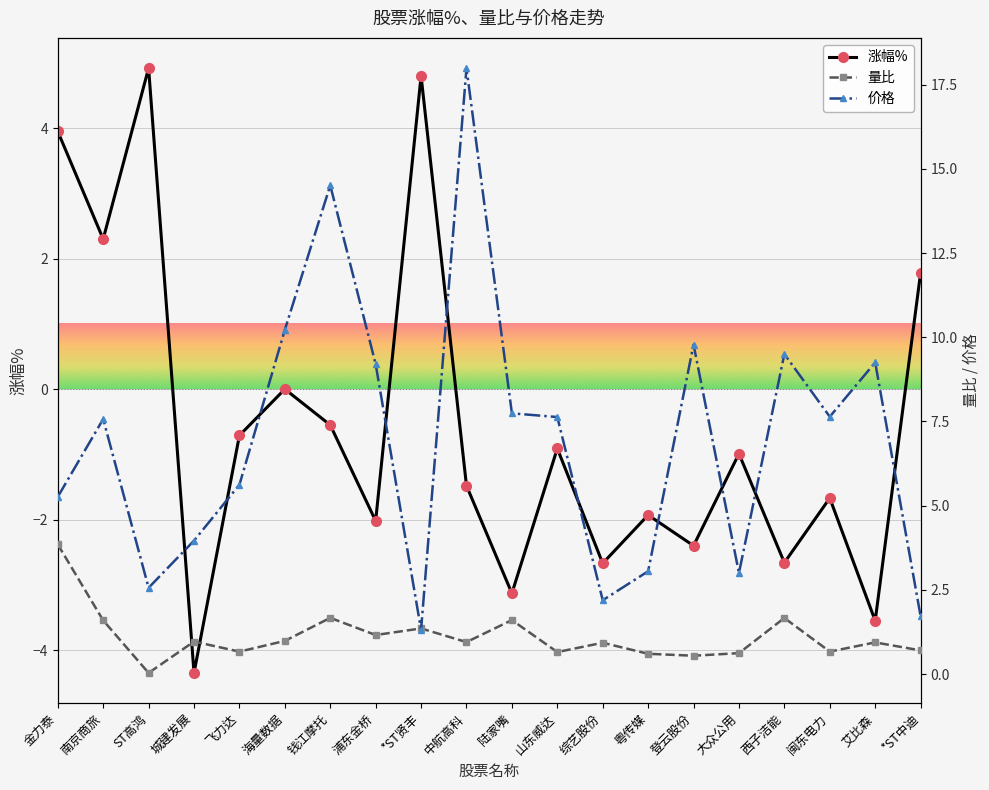

What is the highest value of the 量比 series?

3.8